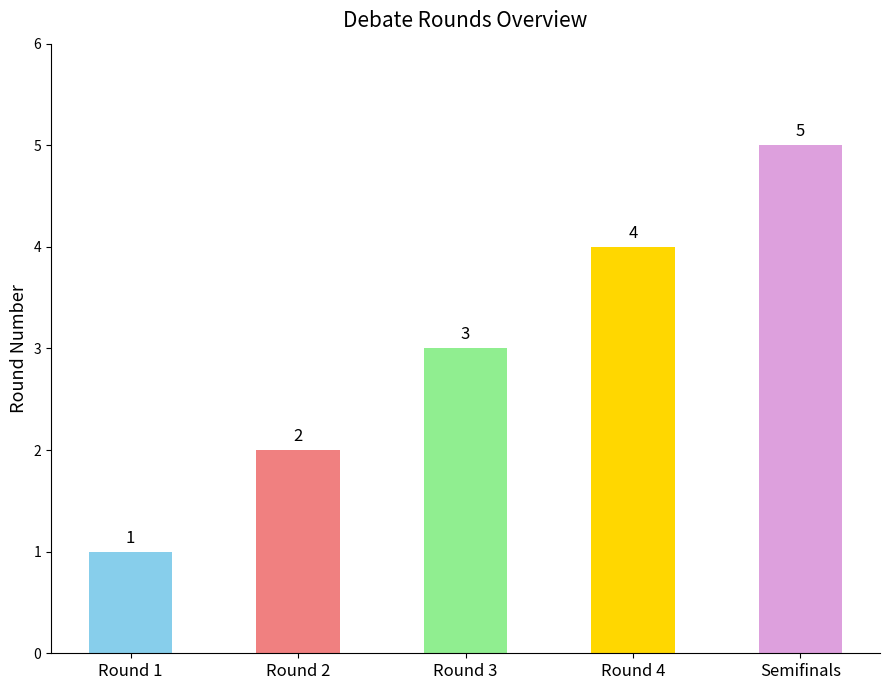

What is the average value?

3